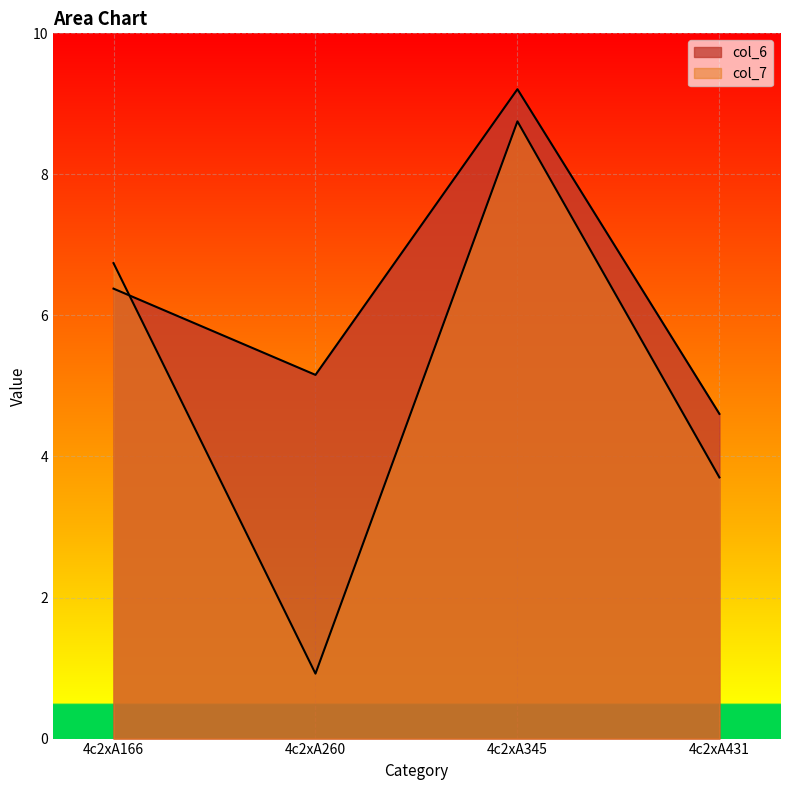

Reading left to right, list all the values displayed in this chart.

col_6: 6.4	5.2	9.2	4.6
col_7: 6.7	0.9	8.8	3.7